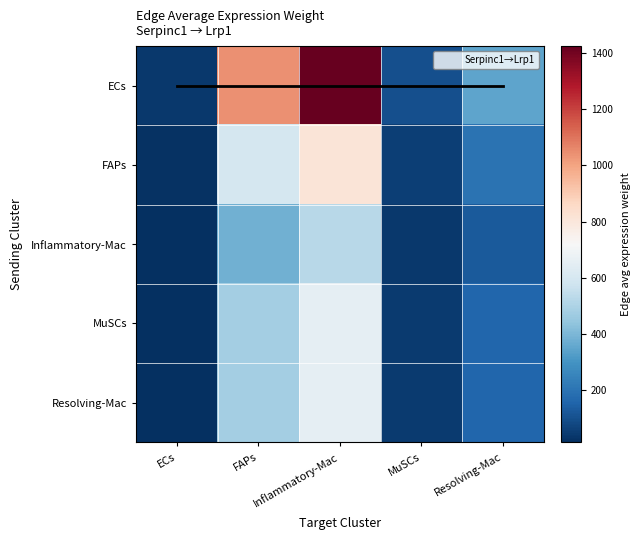

What is the total value across all series at ECs?

110.2